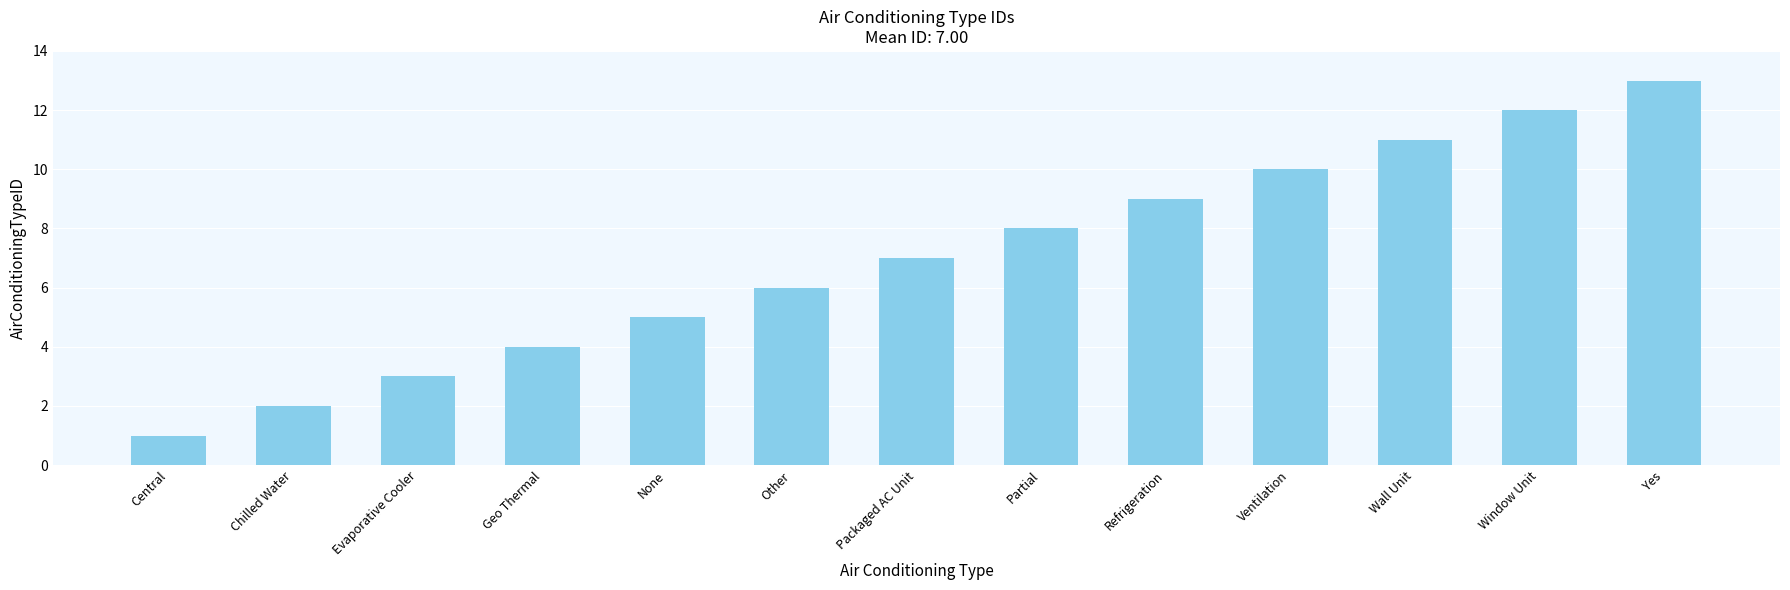

Read the value at Packaged AC Unit.

7